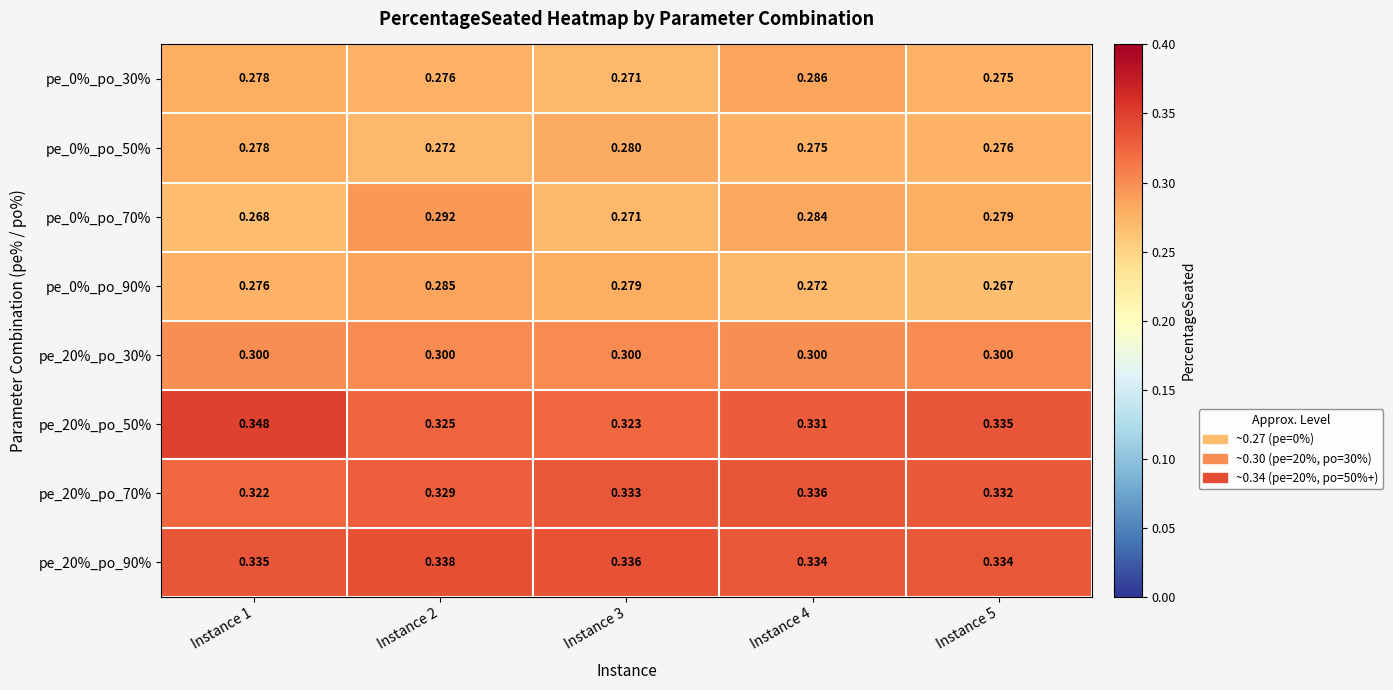

What is the spread (max minus min) of values at Instance 3?

0.1